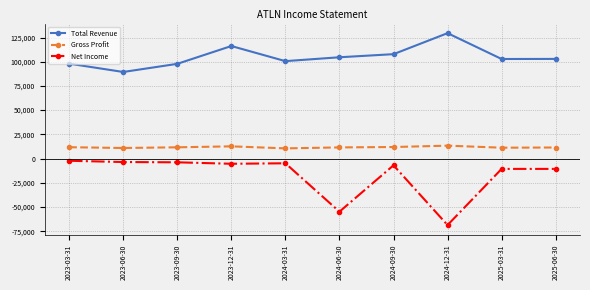

What are all the series names shown in the legend?

Total Revenue, Gross Profit, Net Income